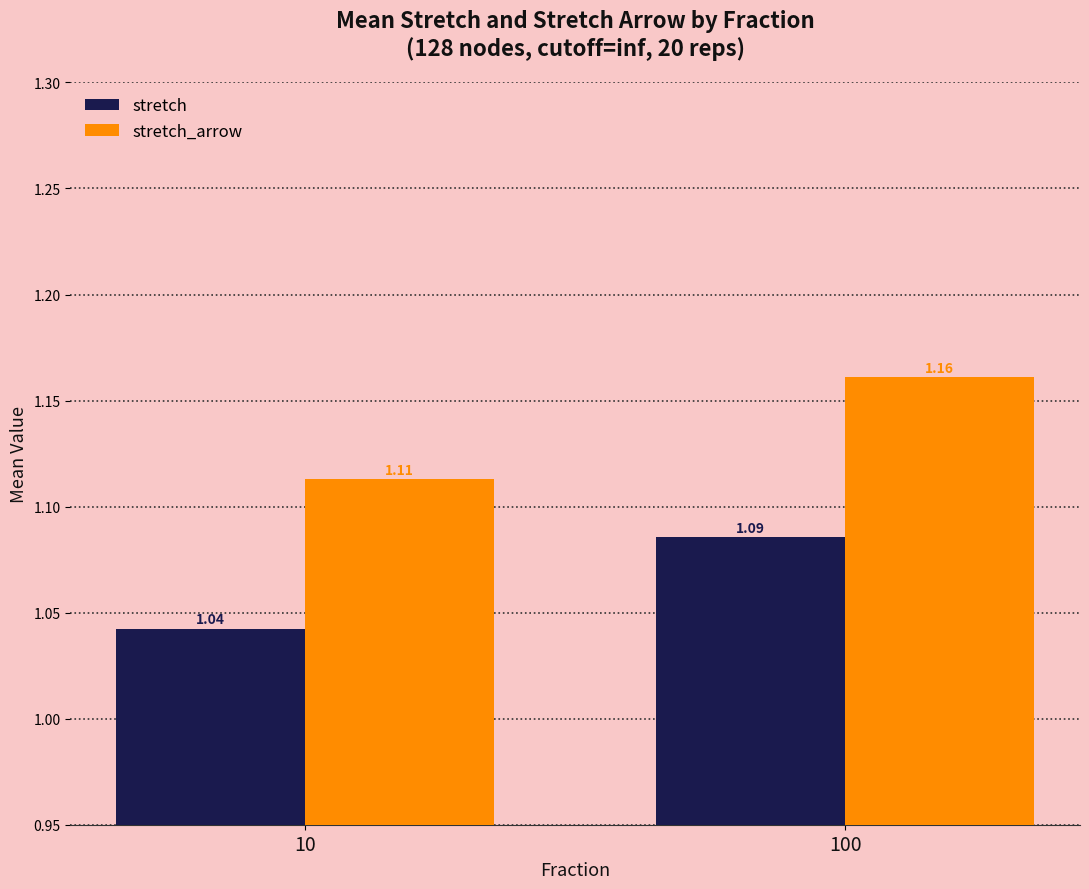

Rank the series by their maximum value, from highest to lowest.

stretch_arrow, stretch